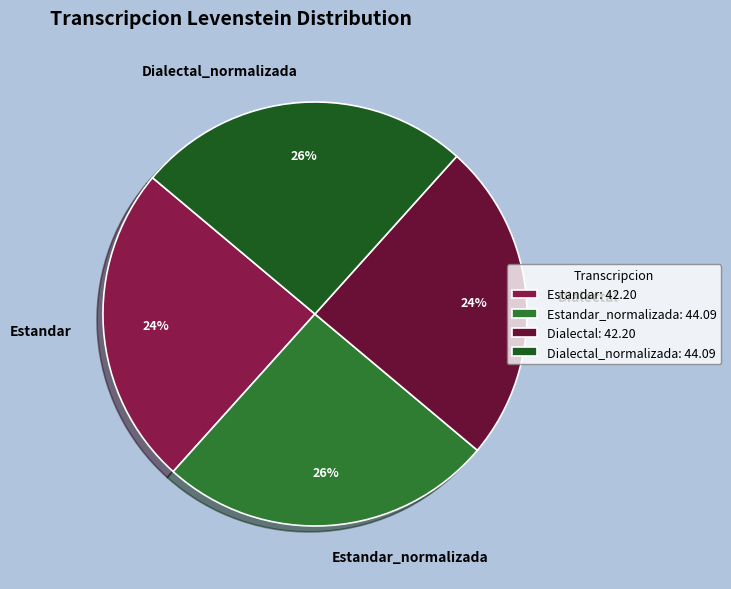

To the nearest percent, what portion does Dialectal represent?

24%